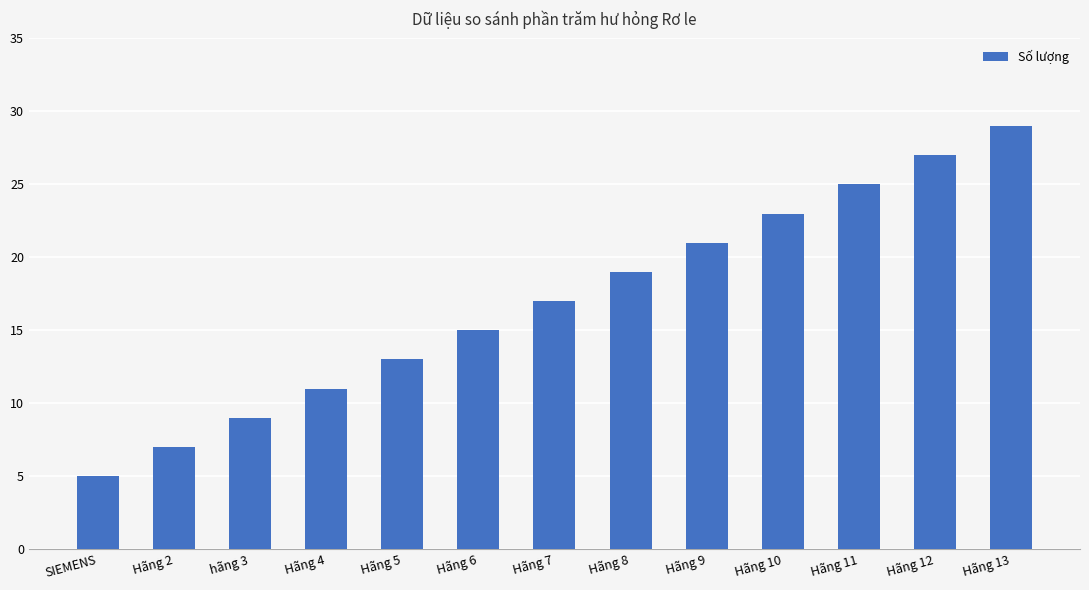

What is the label of the 3rd bar from the right?

Hãng 11